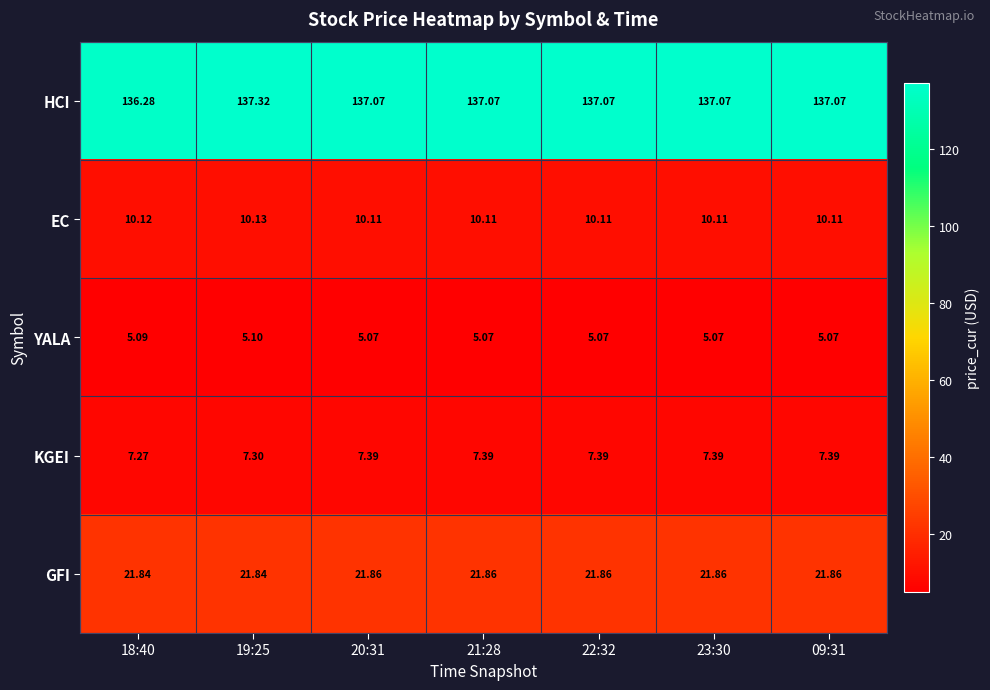

At which category is the sum across all series the highest?

19:25